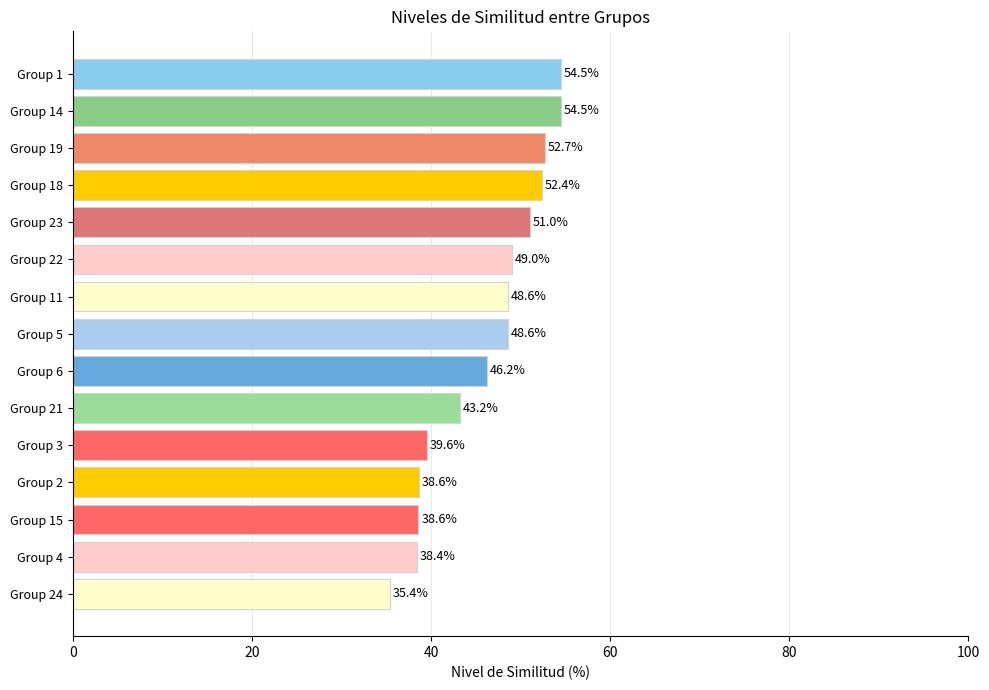

How many data points are less than 48?

7